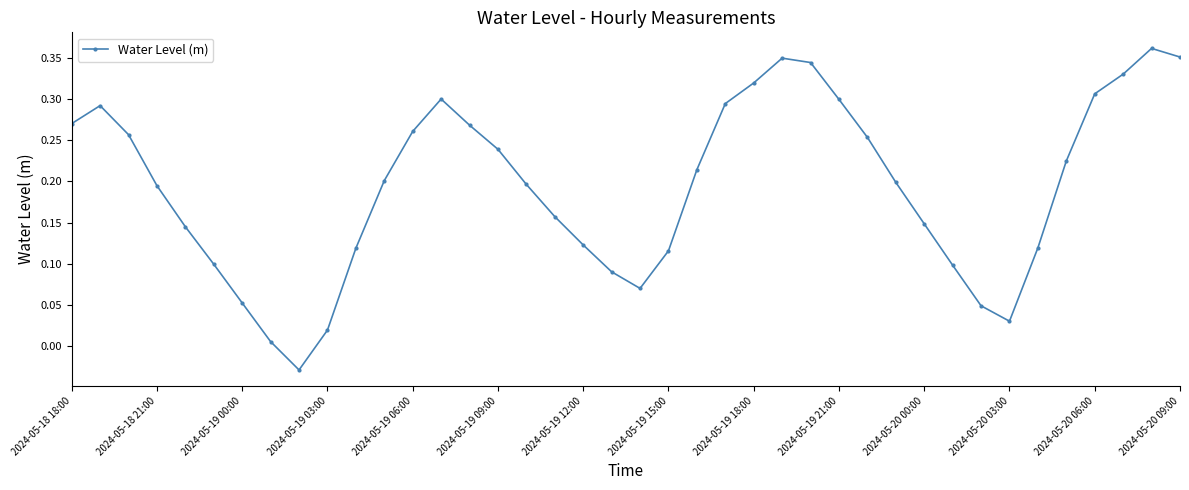

How many points are lower than both their immediate neighbors (excluding endpoints)?

3